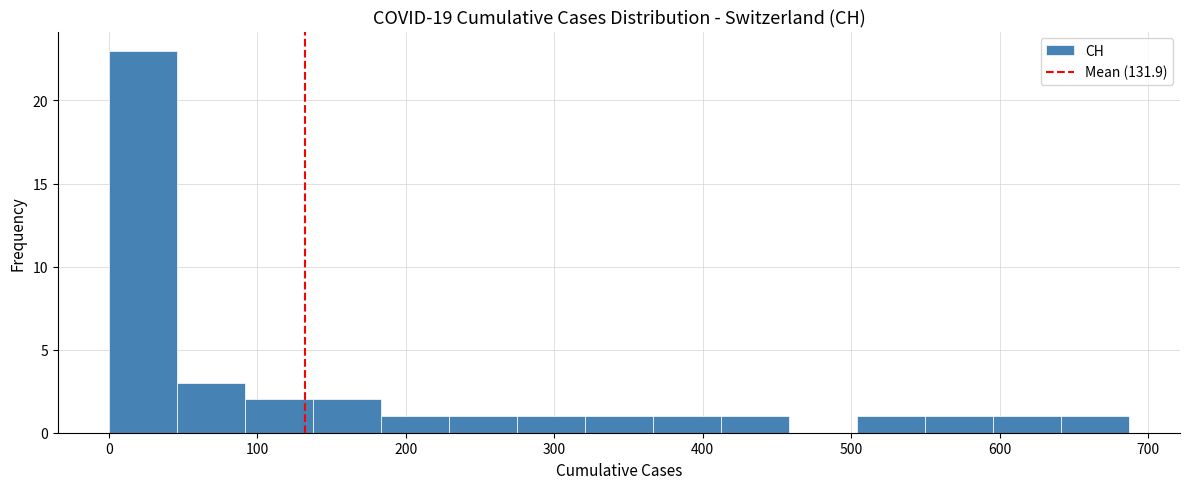

Over which range of the x-axis is the bar tallest?

0 to 50